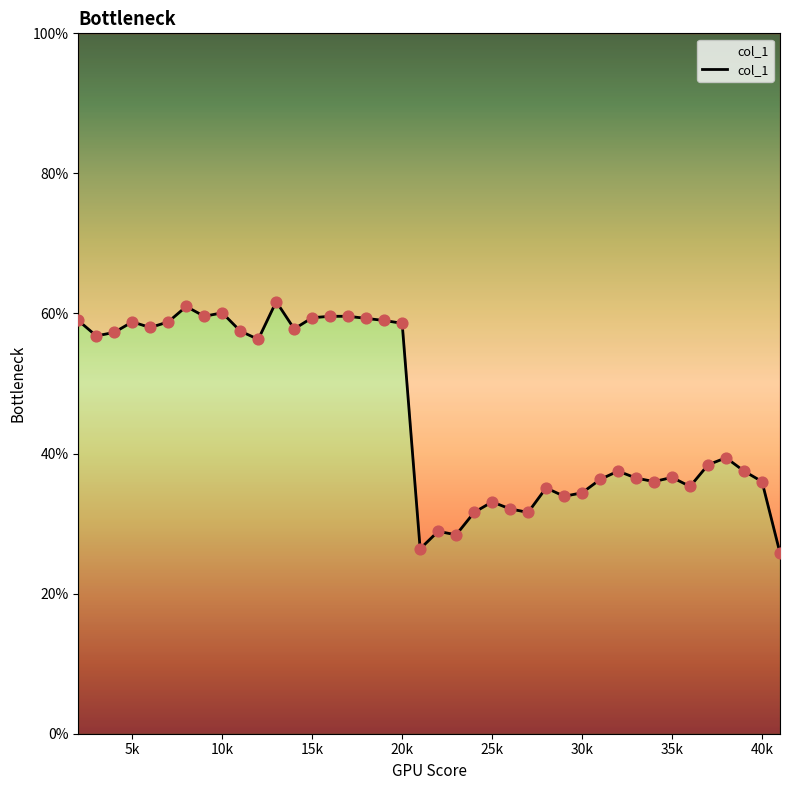

Between 23 and 10k, which is larger?

10k